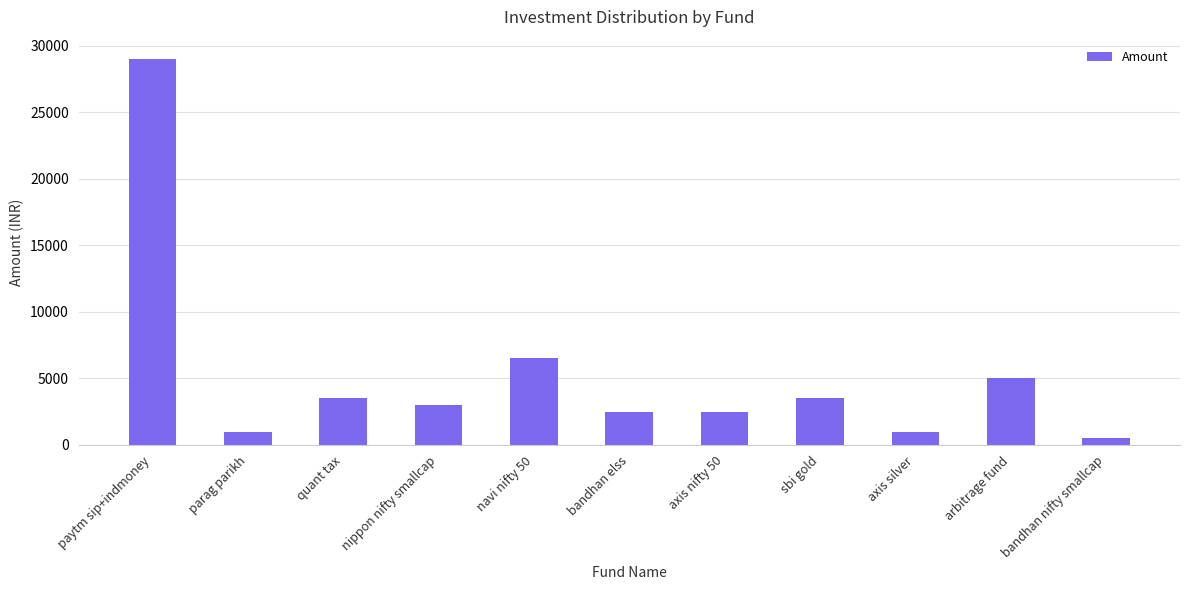

What is the difference between the maximum and minimum values?

28500